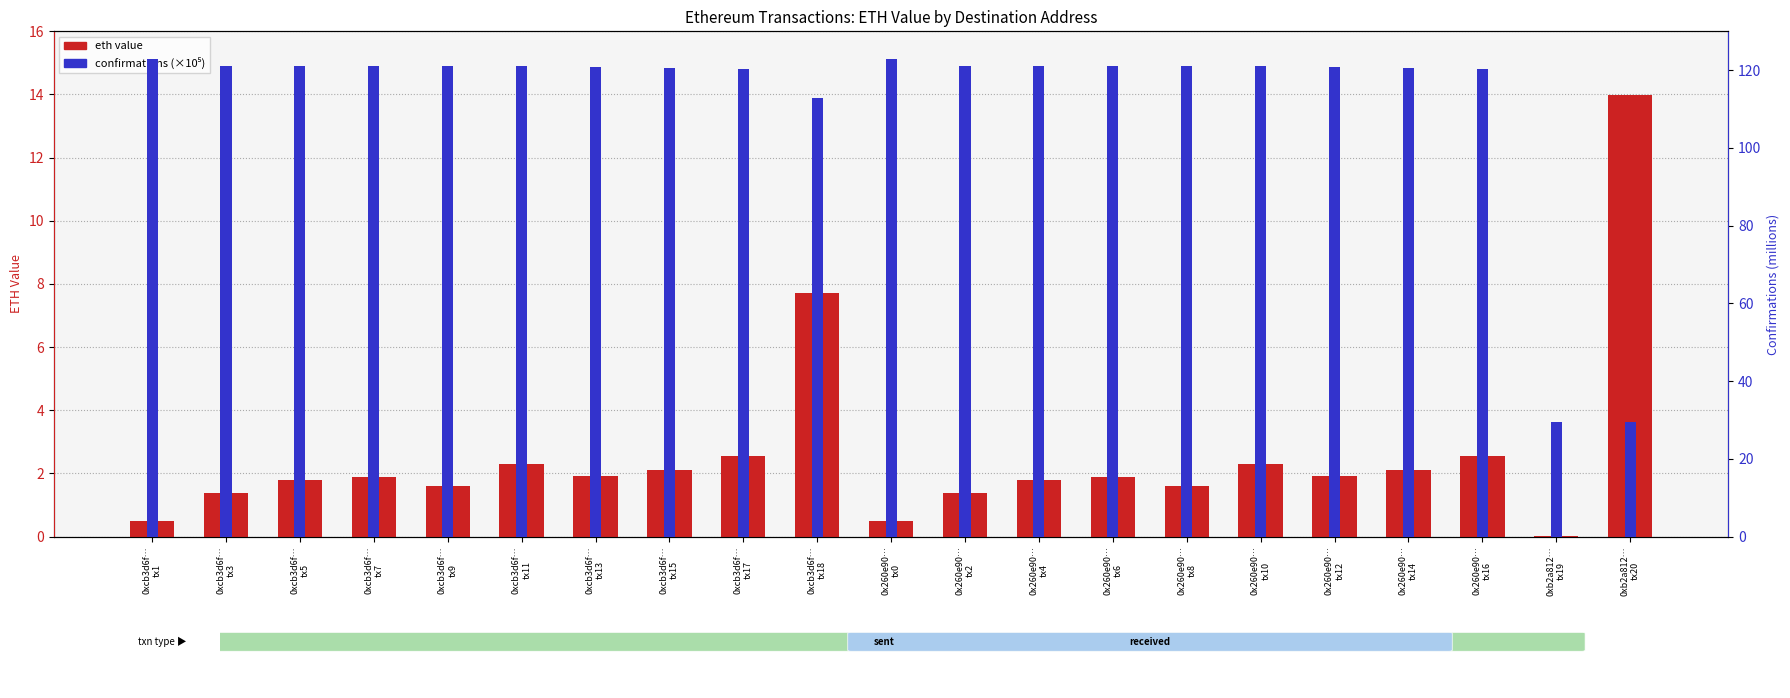

At 0xcb3d6f…
tx15, list the series in order from smallest to largest.

eth value, confirmations (×10⁵)